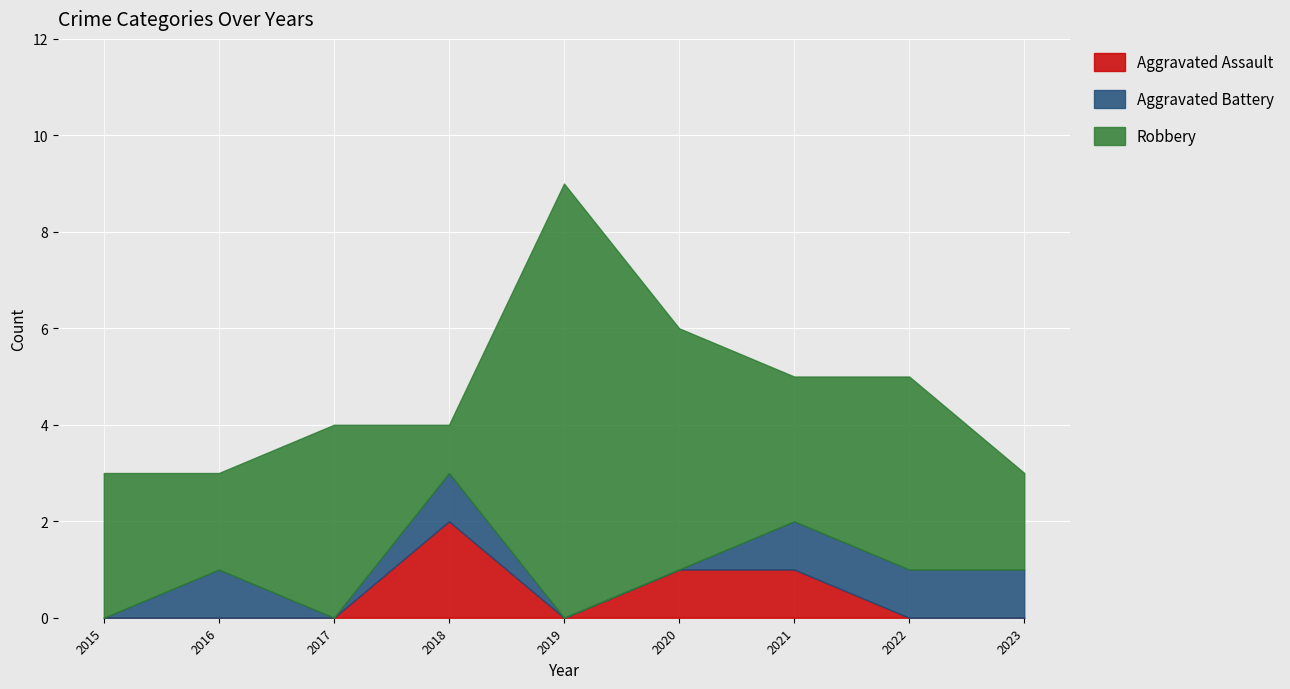

Which series has the widest spread of values?

Robbery